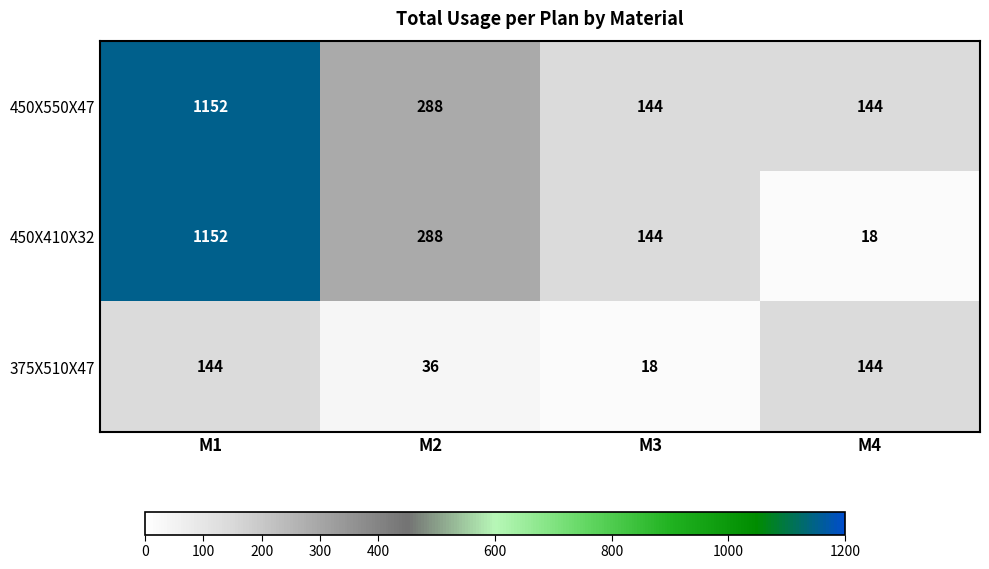

Reading left to right, extract all data points from this chart.

450X550X47: 1152	288	144	144
450X410X32: 1152	288	144	18
375X510X47: 144	36	18	144